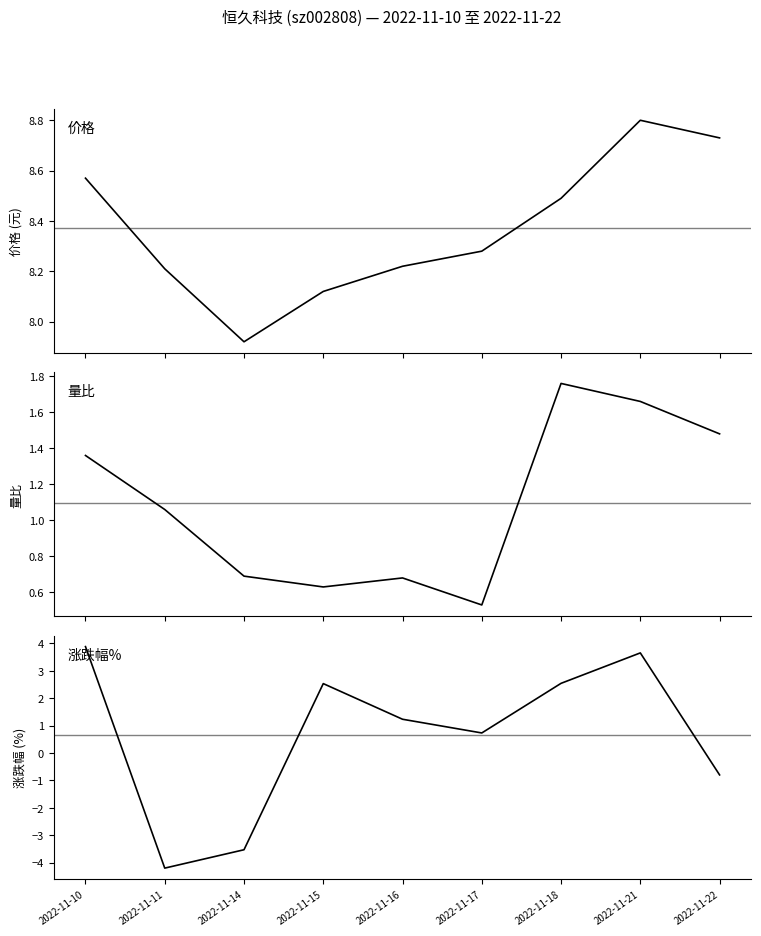

The value of 涨跌幅% at 2022-11-15 is 4.5. True or false?

False